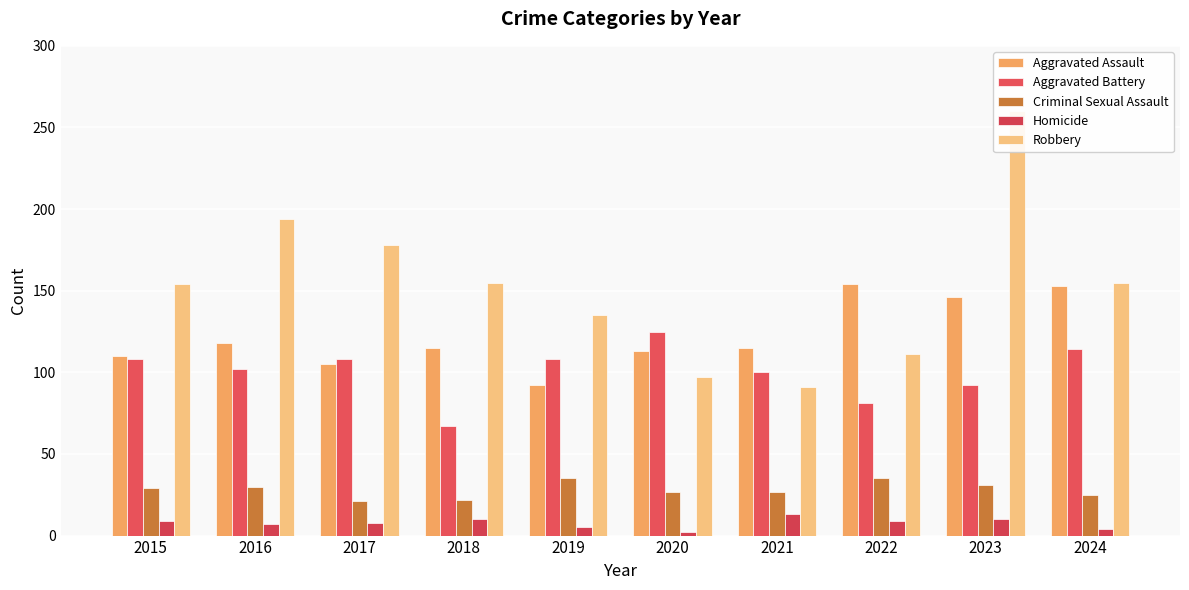

Reading left to right, transcribe all the data shown in this chart.

Aggravated Assault: 2015=110	2016=118	2017=105	2018=115	2019=92	2020=113	2021=115	2022=154	2023=146	2024=153
Aggravated Battery: 2015=108	2016=102	2017=108	2018=67	2019=108	2020=125	2021=100	2022=81	2023=92	2024=114
Criminal Sexual Assault: 2015=29	2016=30	2017=21	2018=22	2019=35	2020=27	2021=27	2022=35	2023=31	2024=25
Homicide: 2015=9	2016=7	2017=8	2018=10	2019=5	2020=2	2021=13	2022=9	2023=10	2024=4
Robbery: 2015=154	2016=194	2017=178	2018=155	2019=135	2020=97	2021=91	2022=111	2023=260	2024=155